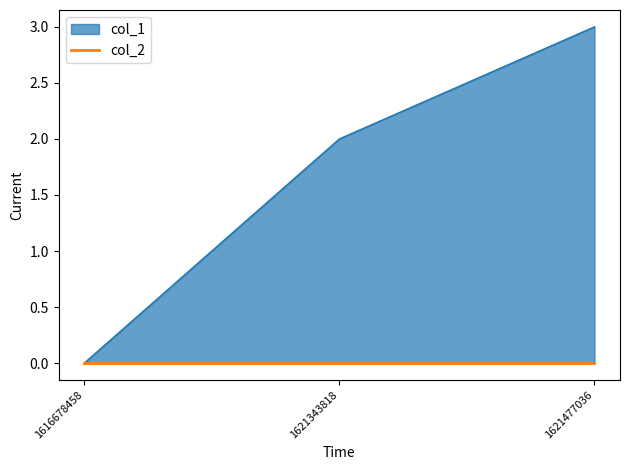

Rank the categories by value from lowest to highest.

1616678458, 1621343818, 1621477036